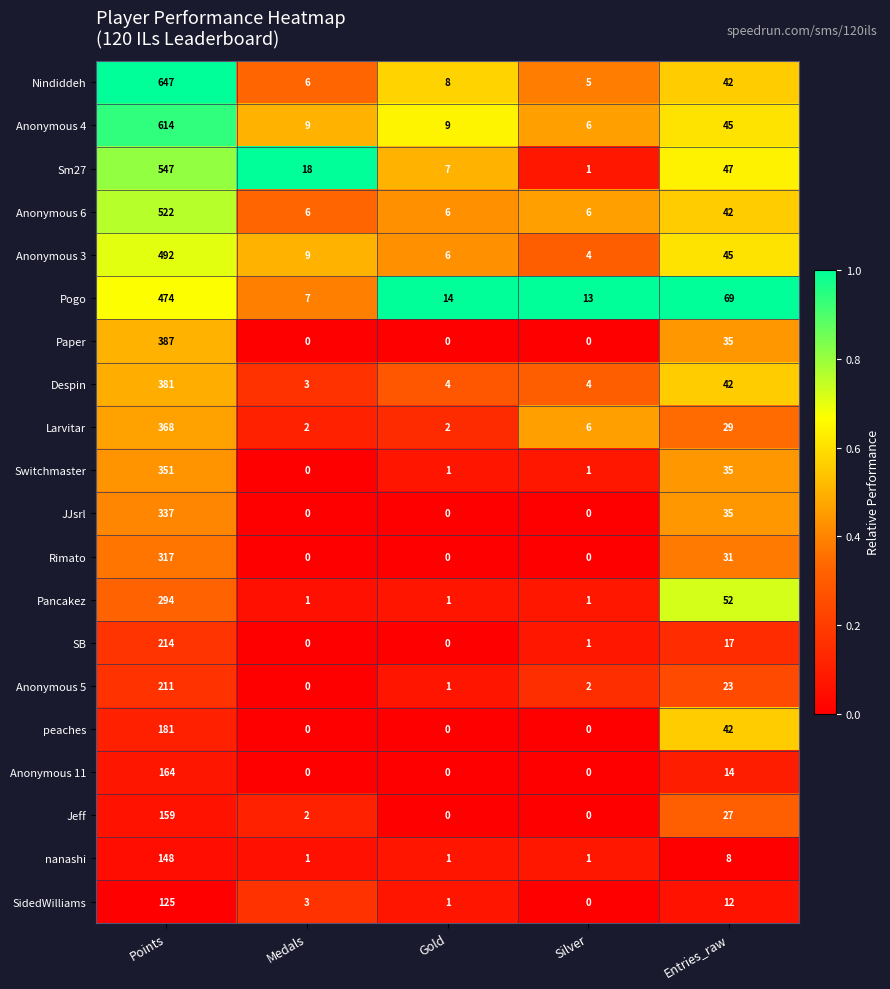

True or false: Anonymous 11 has a value of 14 at Entries_raw.

True